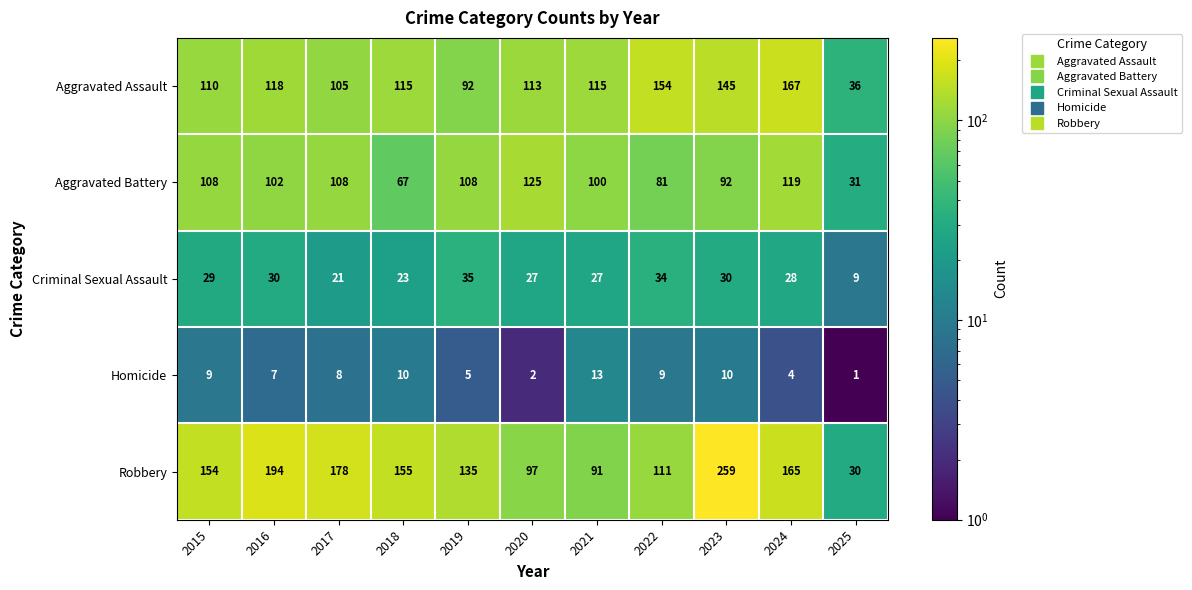

True or false: Criminal Sexual Assault has a value of 34 at 2022.

True